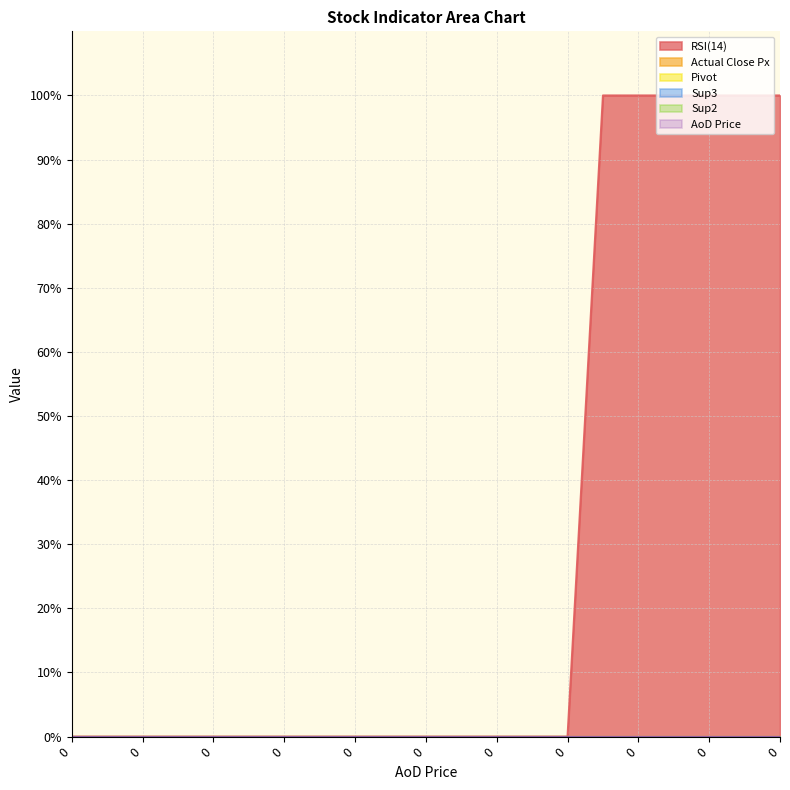

True or false: RSI(14) and AoD Price intersect in this chart.

False